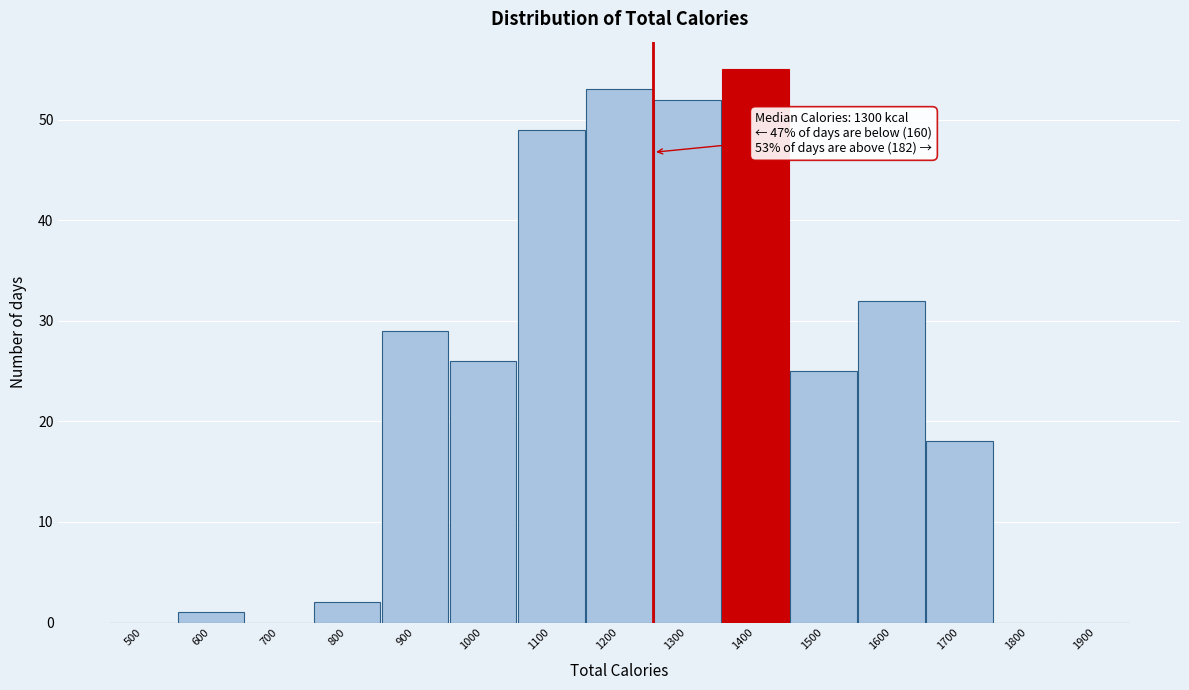

Reading left to right, what are all the values shown in this chart?

500=0	600=1	700=0	800=2	900=29	1000=26	1100=49	1200=53	1300=52	1400=55	1500=25	1600=32	1700=18	1800=0	1900=0